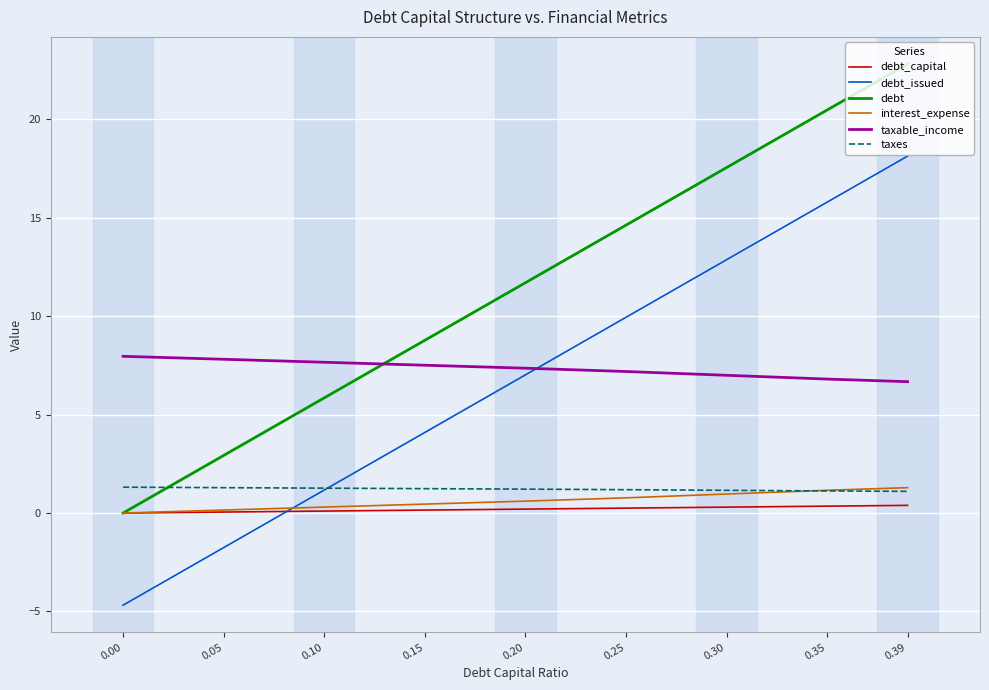

What is the difference between the highest and lowest values at 0.00?

12.6